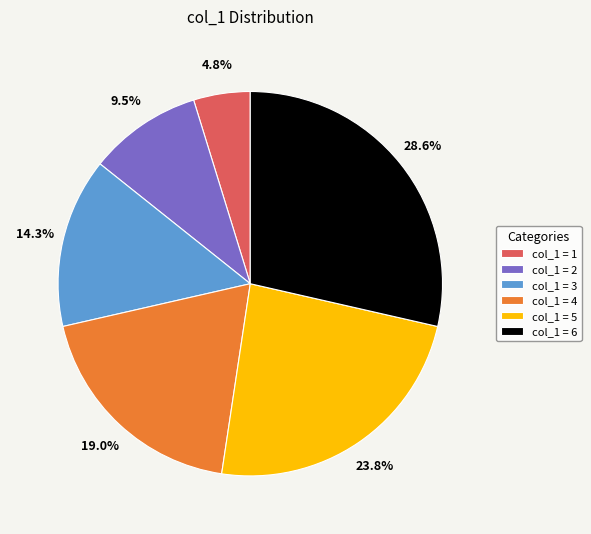

Between col_1 = 5 and col_1 = 2, which is larger?

col_1 = 5